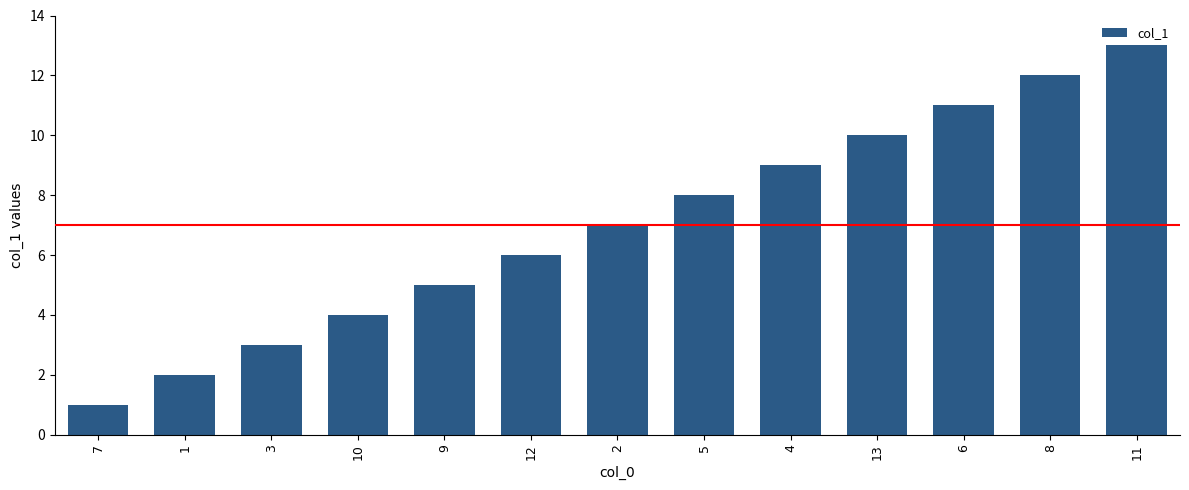

Are the bars horizontal?

No